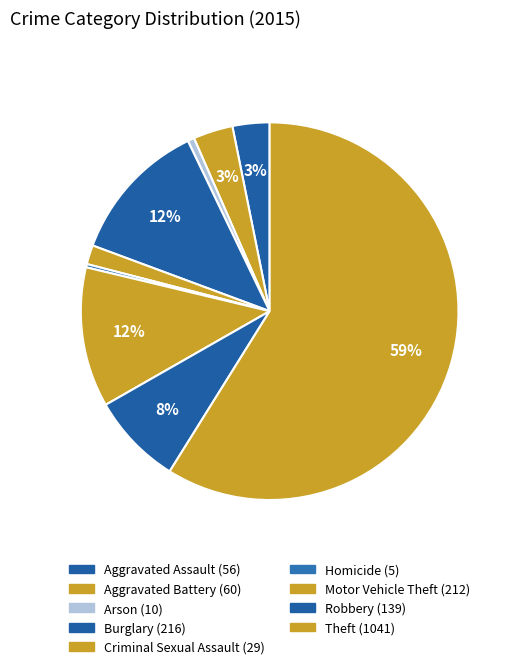

Which category has the biggest portion of the pie?

Theft